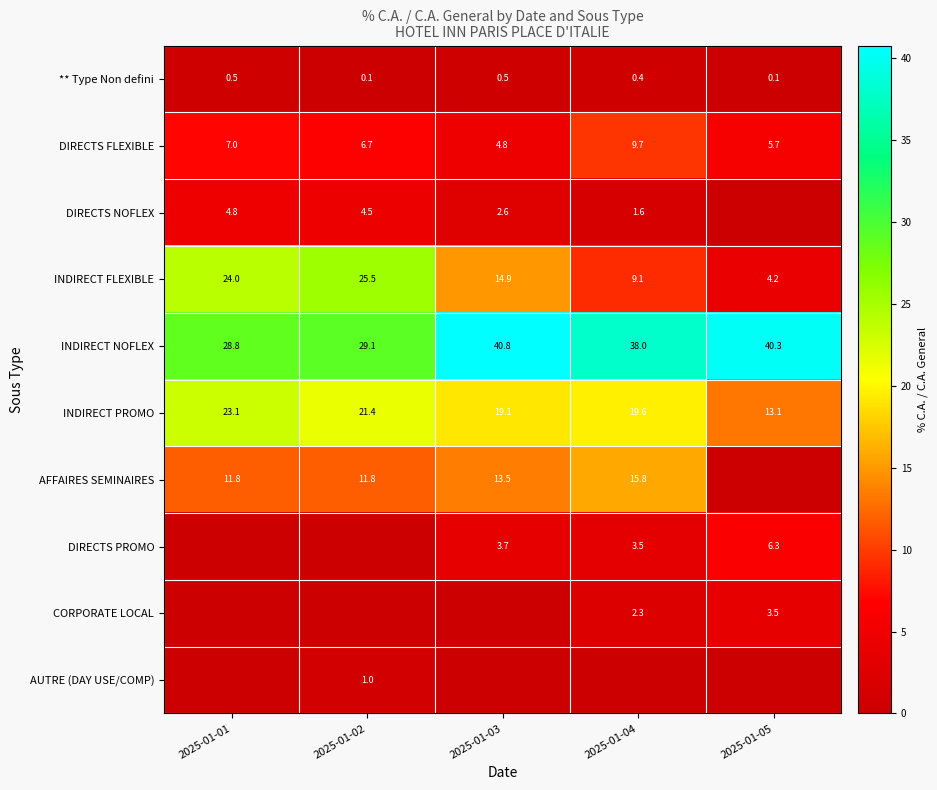

At how many categories does at least one series exceed 30?

3